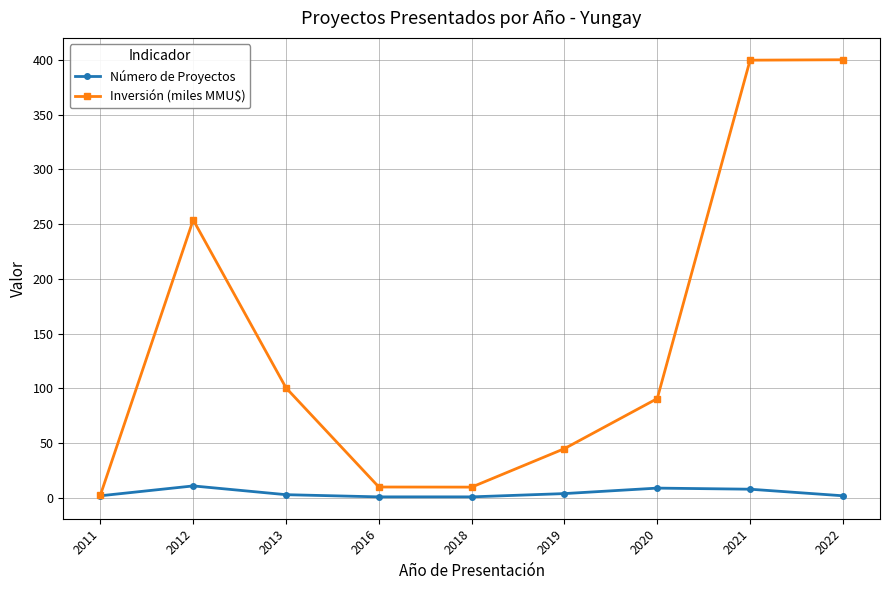

Which series has the widest spread of values?

Inversión (miles MMU$)